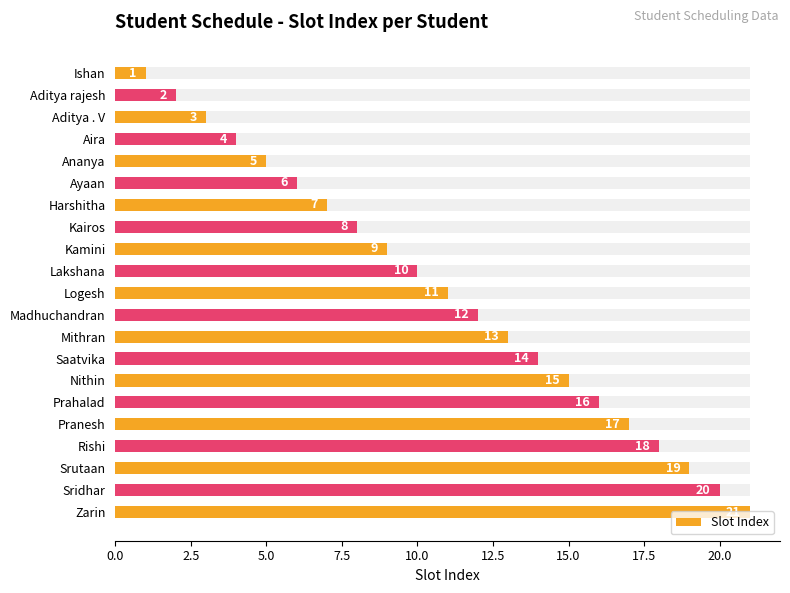

What is the sum of all values?

231